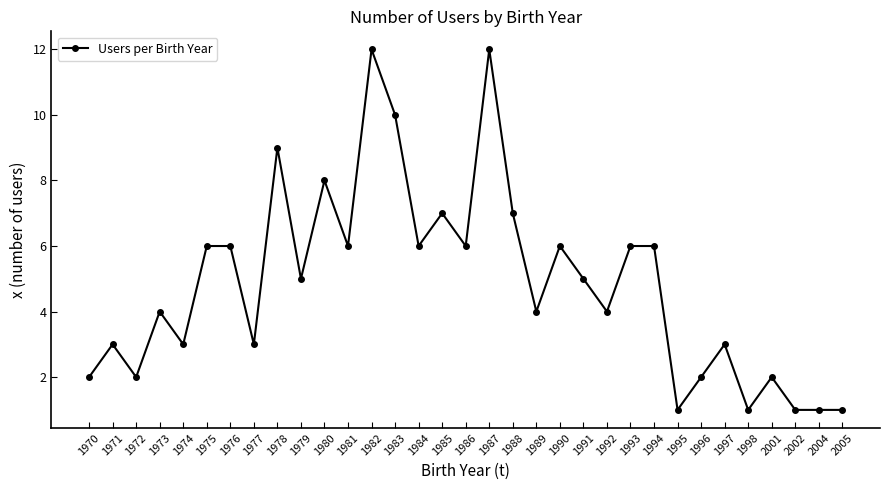

Between 2004 and 1979, which is larger?

1979